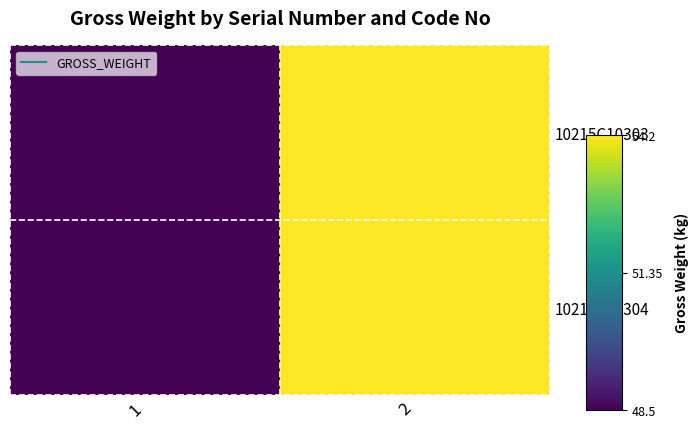

Count the number of data series in this chart.

2